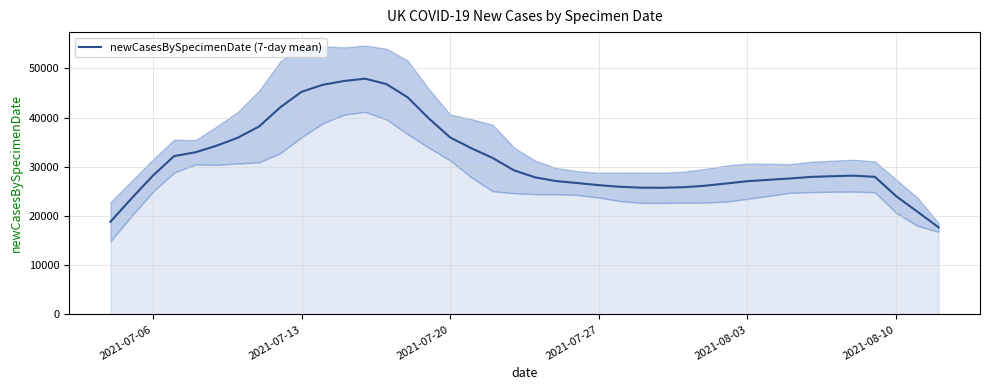

What is the highest value of the newCasesBySpecimenDate (7-day mean) series?

47918.0